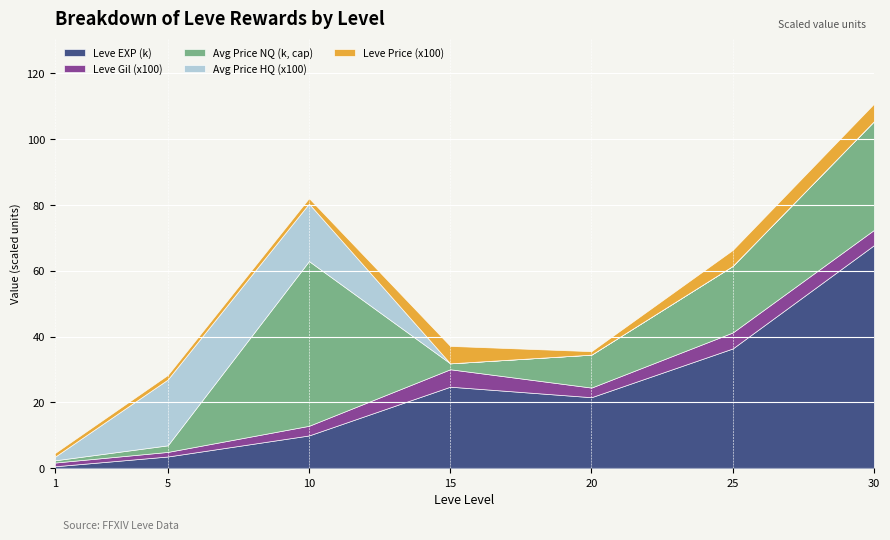

The currentAveragePrice series shows 264139 at 10. True or false?

False